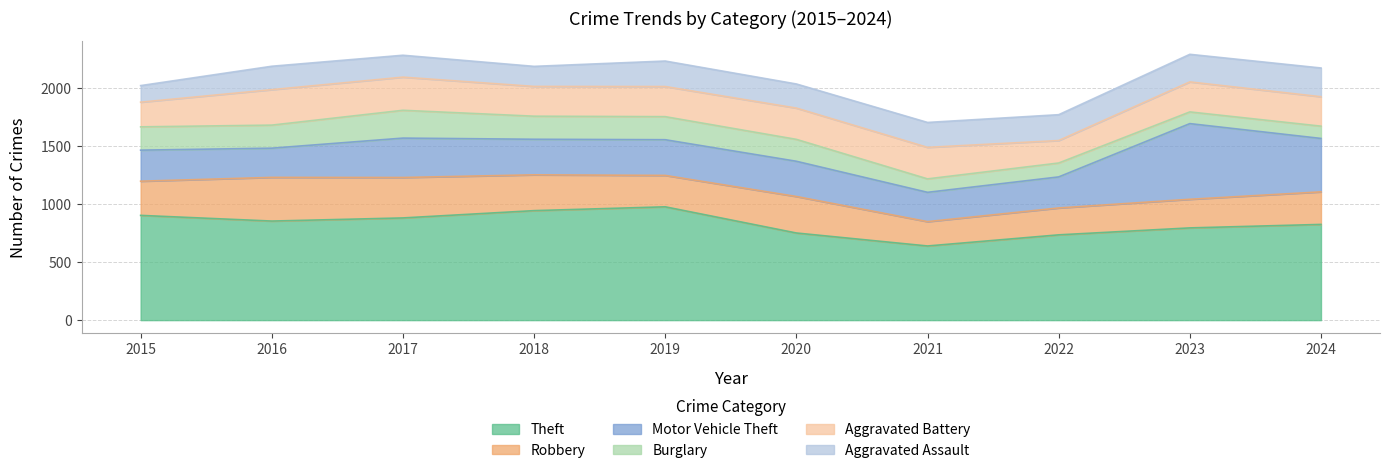

What is the difference between the Aggravated Assault values at 2024 and 2015?

105